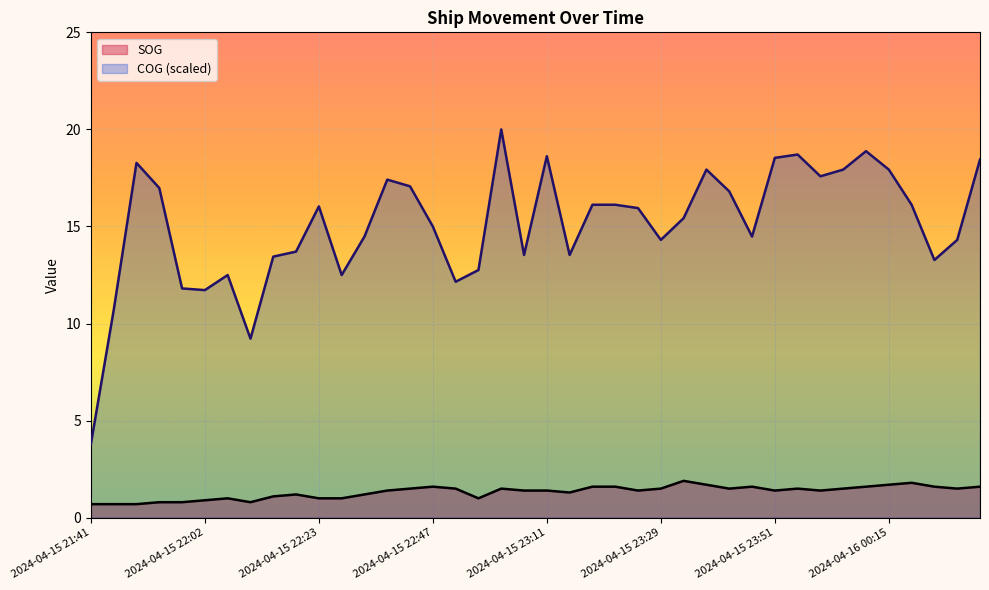

At how many categories does at least one series exceed 11?

37